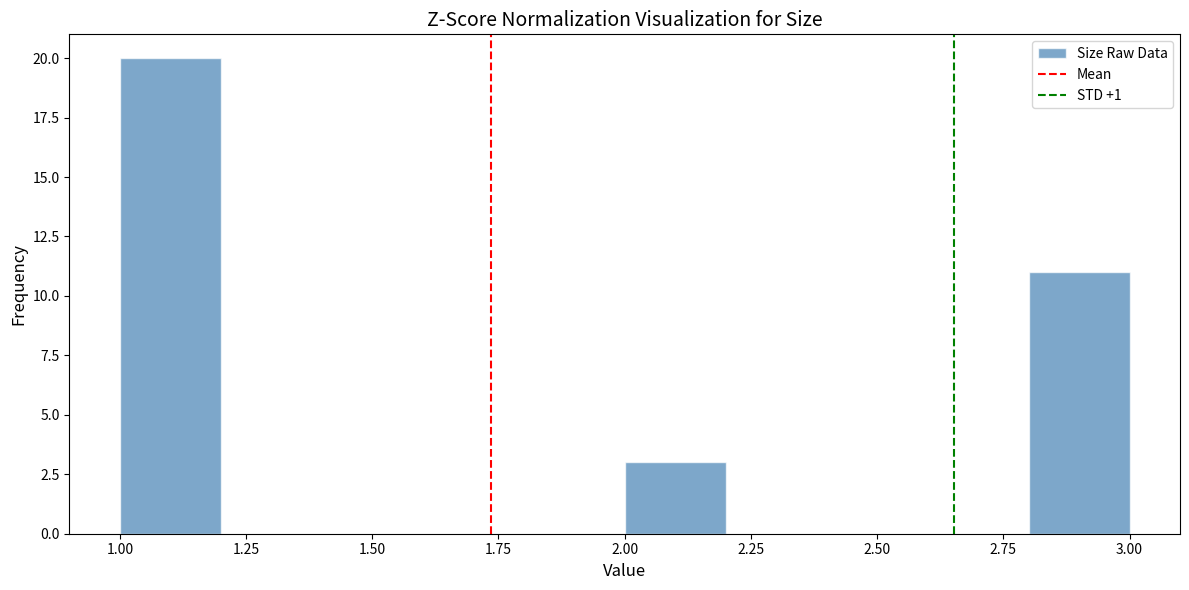

Reading left to right, transcribe this chart: for each bar, give the range it covers on the x-axis and its height. The values are not printed on the chart, so give them approximately, as read against the axis.

1.0 to 1.2: 20
1.2 to 1.4: 0
1.4 to 1.6: 0
1.6 to 1.8: 0
1.8 to 2.0: 0
2.0 to 2.2: 3
2.2 to 2.4: 0
2.4 to 2.6: 0
2.6 to 2.8: 0
2.8 to 3.0: 11